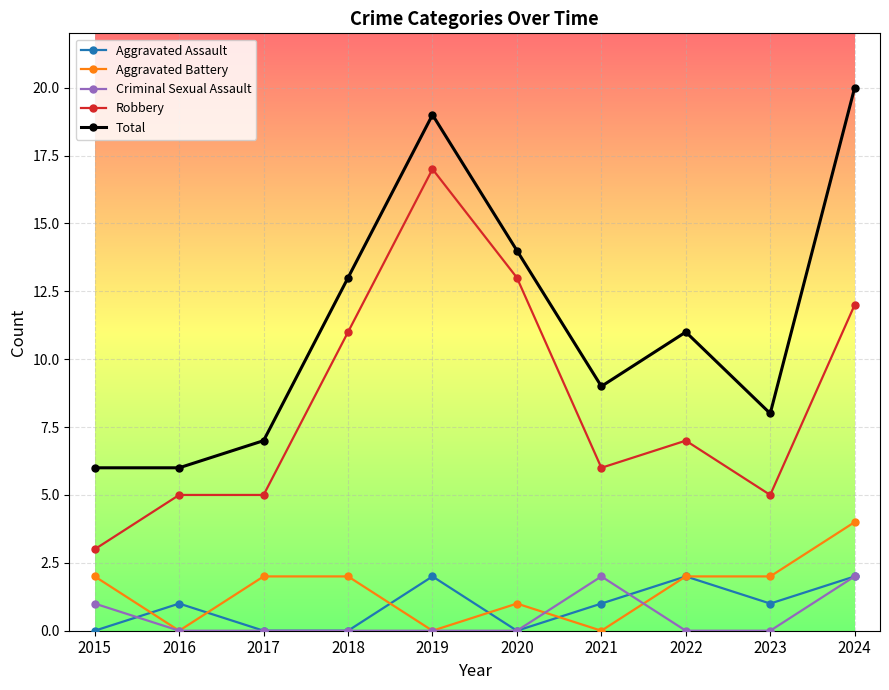

What are all the series names shown in the legend?

Aggravated Assault, Aggravated Battery, Criminal Sexual Assault, Robbery, Total